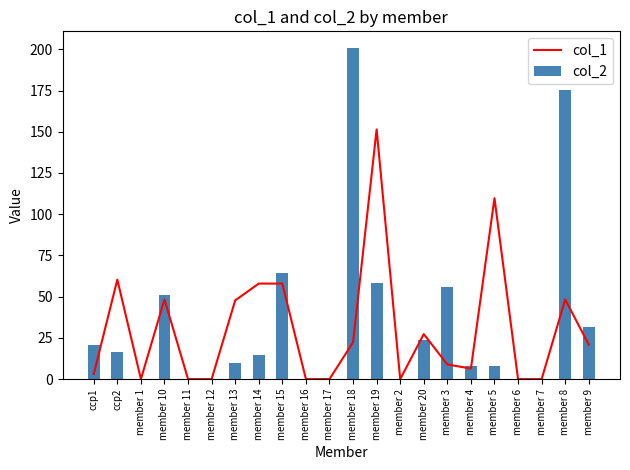

Reading right to left, what are all the values shown in this chart?

col_1: 20.9	48.3	0.0	0.0	109.7	6.4	8.9	27.3	0.0	151.4	22.3	0.0	0.0	57.9	57.9	47.7	0.0	0.0	48.3	0.0	60.3	3.1
col_2: 31.7	175.4	0.0	0.0	7.9	7.9	56.0	23.8	0.0	58.1	200.8	0.0	0.0	64.1	14.6	10.0	0.0	0.0	50.8	0.0	16.5	20.6